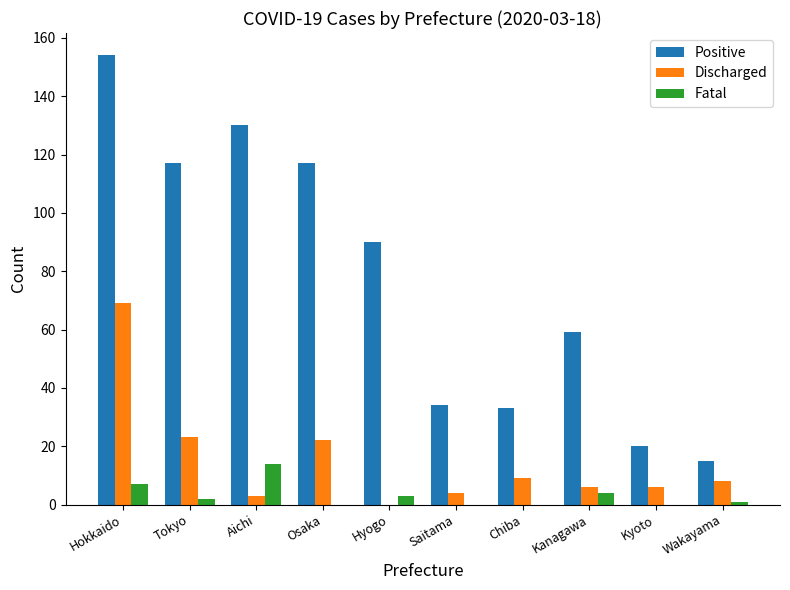

Where does the Positive series first go above 90?

Hokkaido